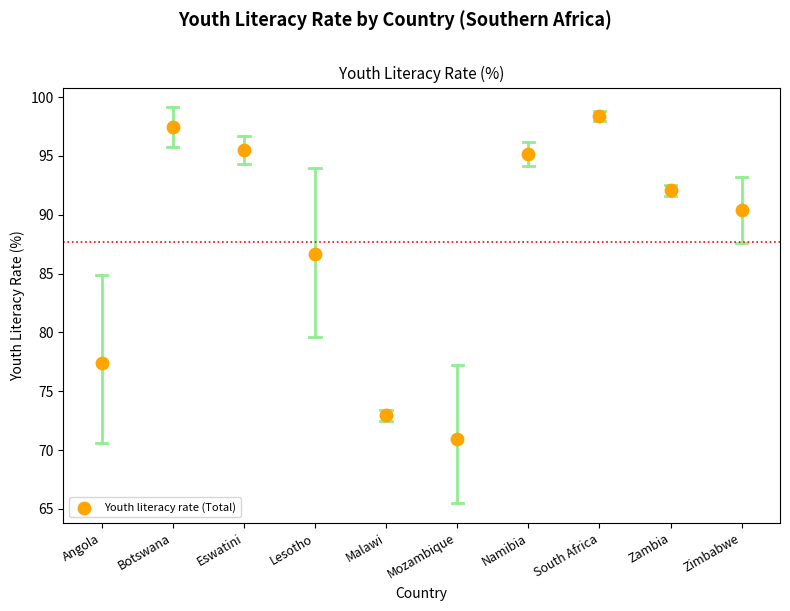

What is the average Y value?

87.7